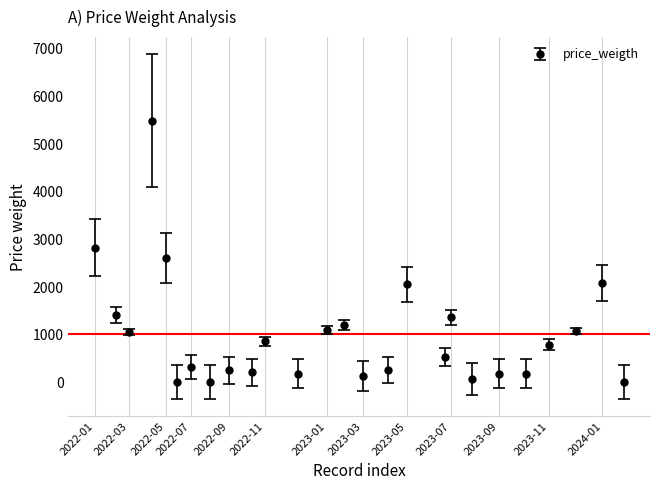

What is the greatest value displayed?

5488.0